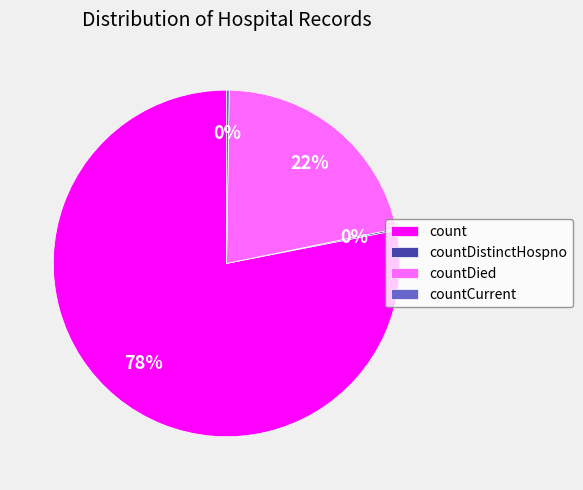

Combined, do count and countDied account for over 50%?

Yes